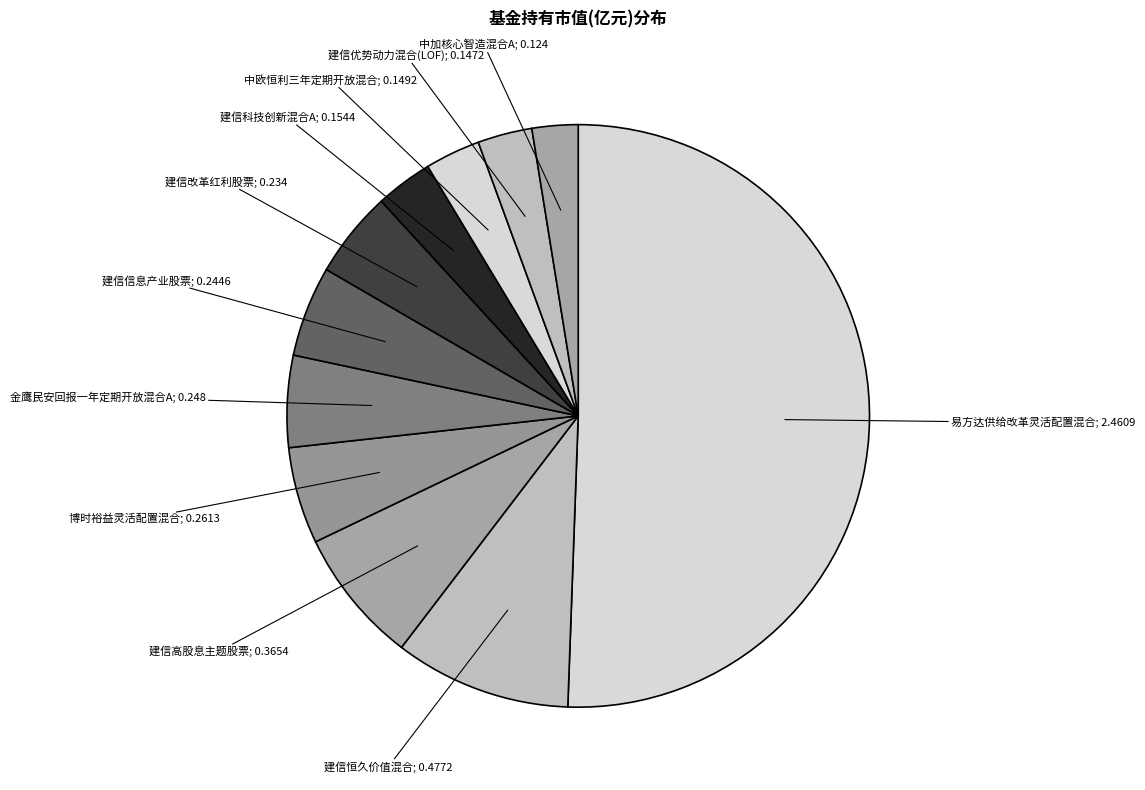

Combined, do 建信科技创新混合A and 建信改革红利股票 account for over 50%?

No